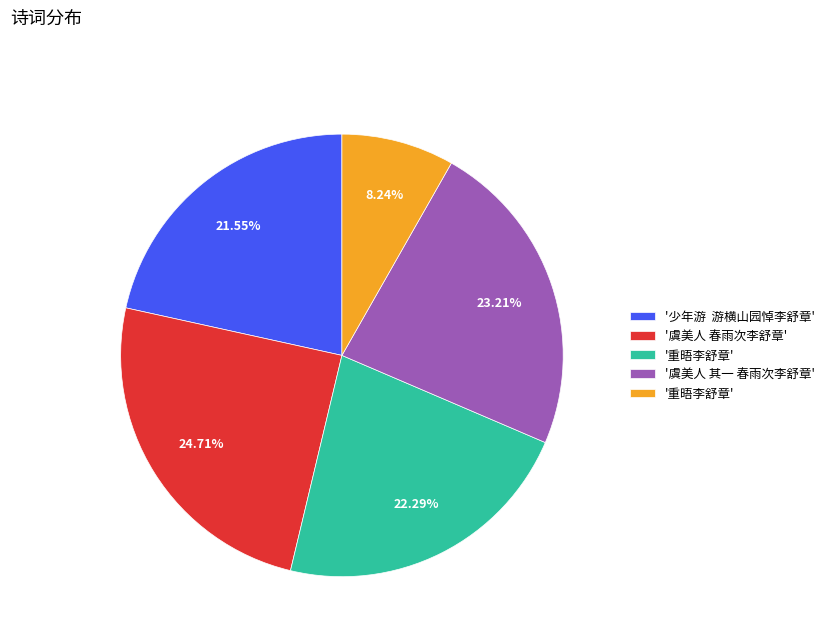

Does any single category account for the majority?

No